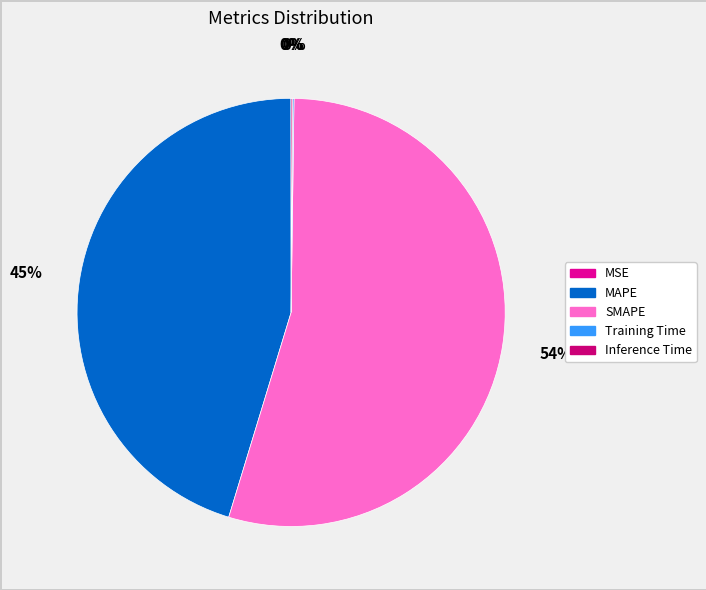

The SMAPE slice represents 69% of the pie. True or false?

False